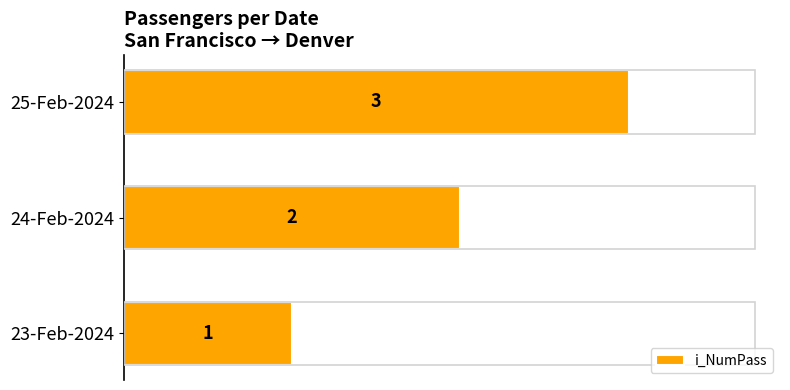

List the labels in order of value, largest first.

25-Feb-2024, 24-Feb-2024, 23-Feb-2024